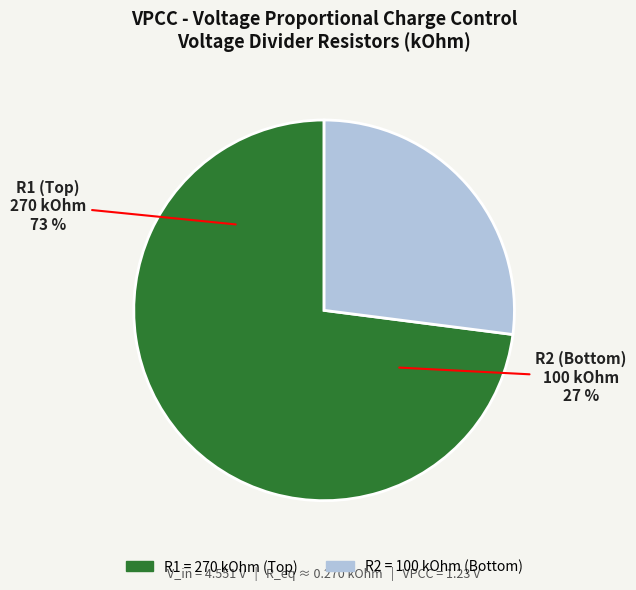

Is the sum of R1 and R2 greater than half?

Yes